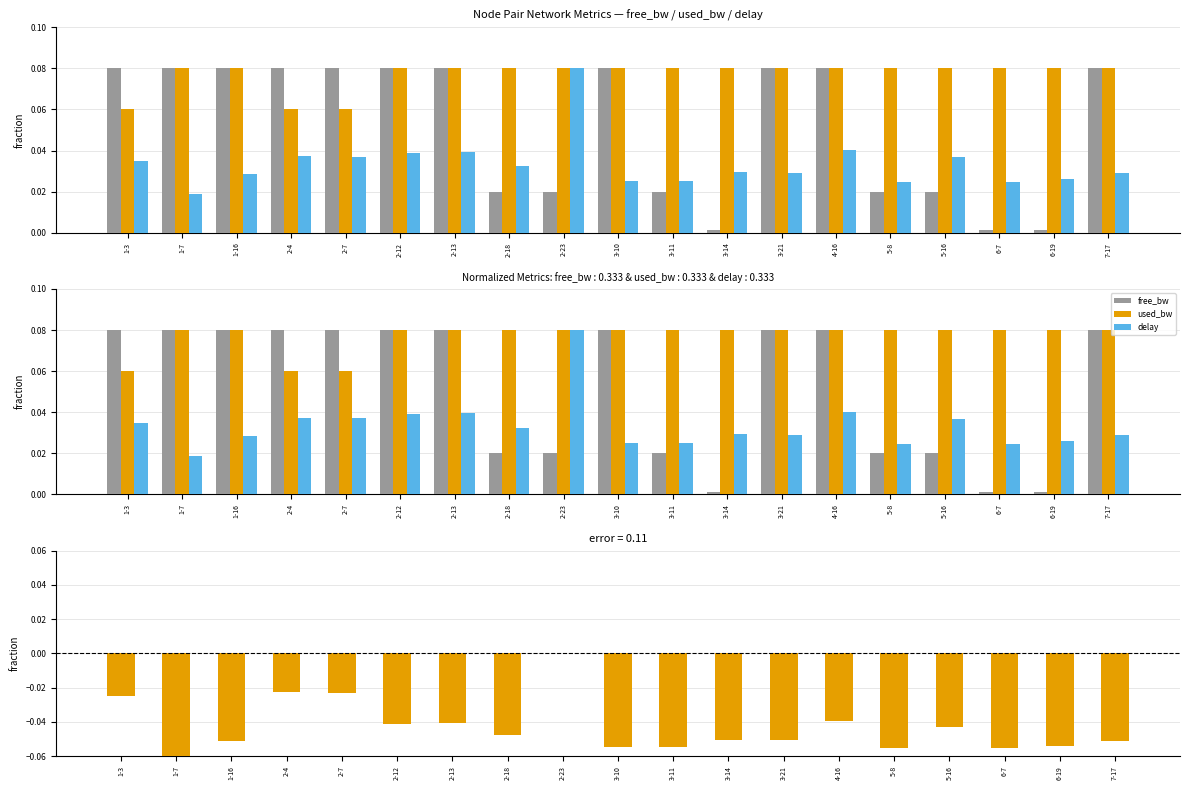

Which series has the largest range (max minus min)?

delay